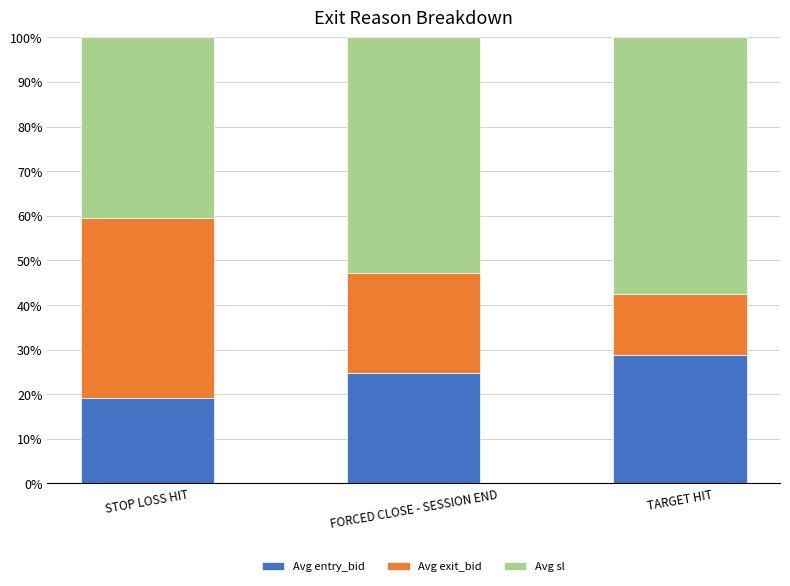

Which category has the highest value in the Avg entry_bid series?

TARGET HIT